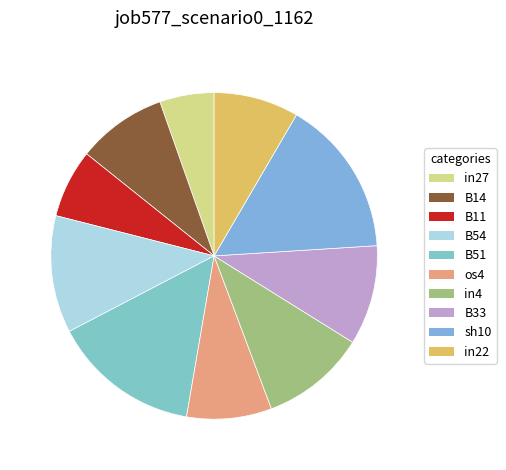

To the nearest percent, what is the combined percentage of B51 and os4?

23%